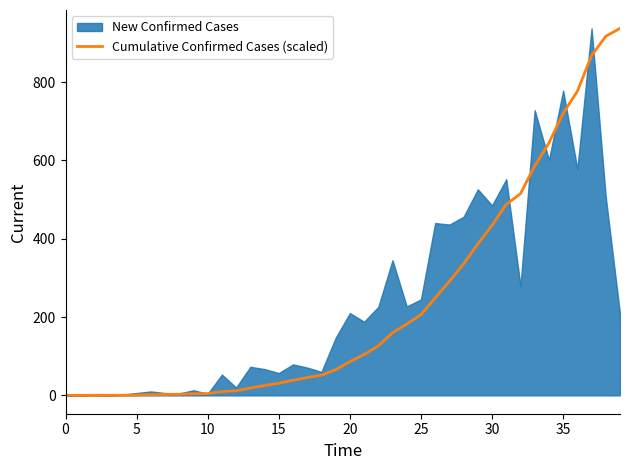

The value of Cumulative Confirmed Cases (scaled) at 30 is 434.0. True or false?

True